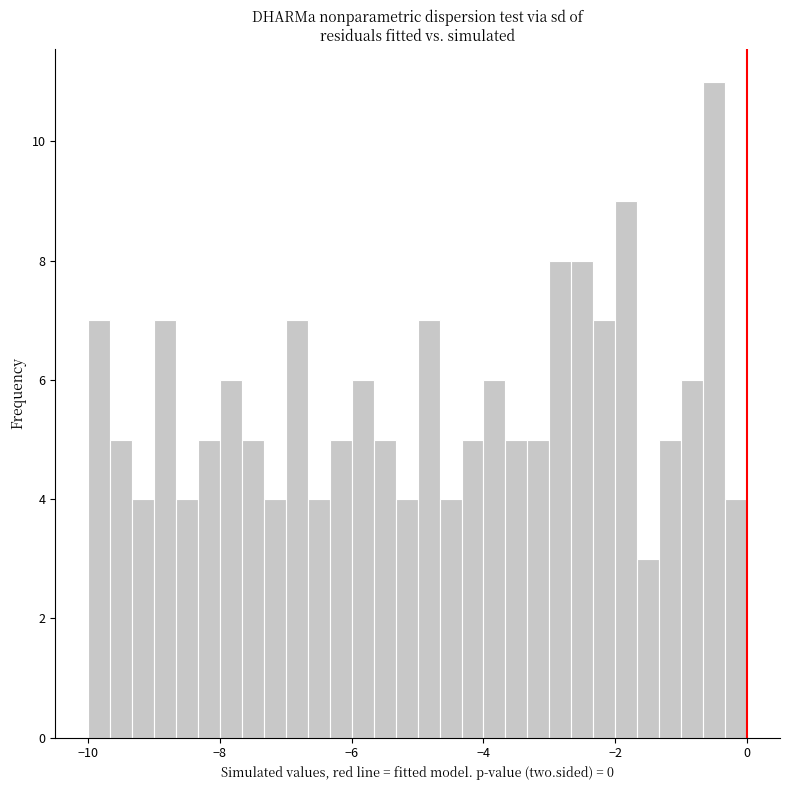

Around what value on the x-axis is the tallest bar? Give the approximate position of its centre, as read against the axis.

-0.4